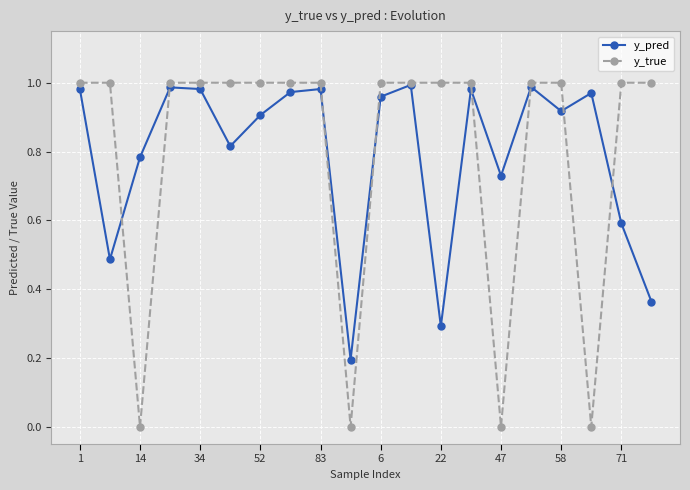

Which series has the widest spread of values?

y_true